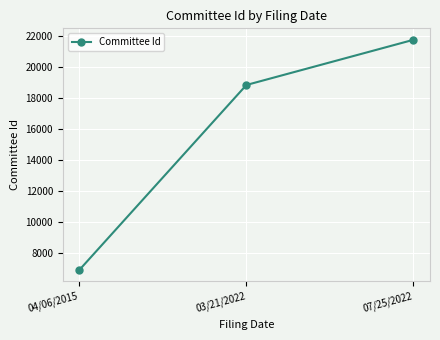

True or false: the data shows 1875 at 04/06/2015.

False